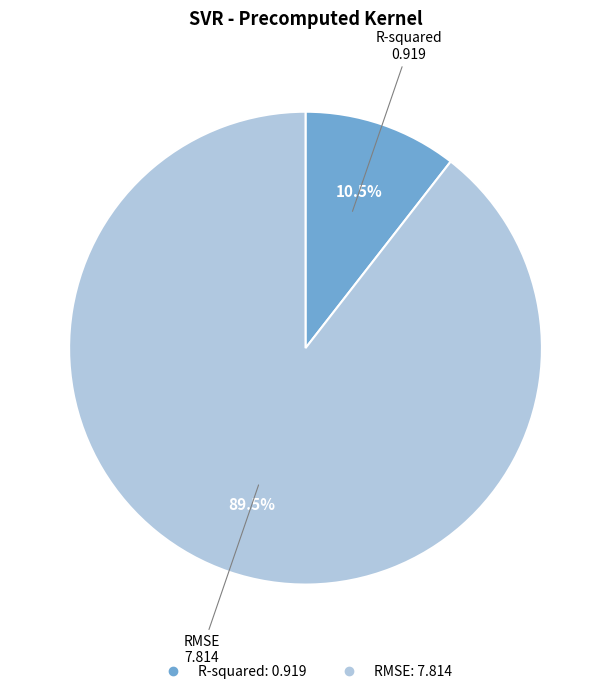

Rank the categories by value from lowest to highest.

R-squared, RMSE